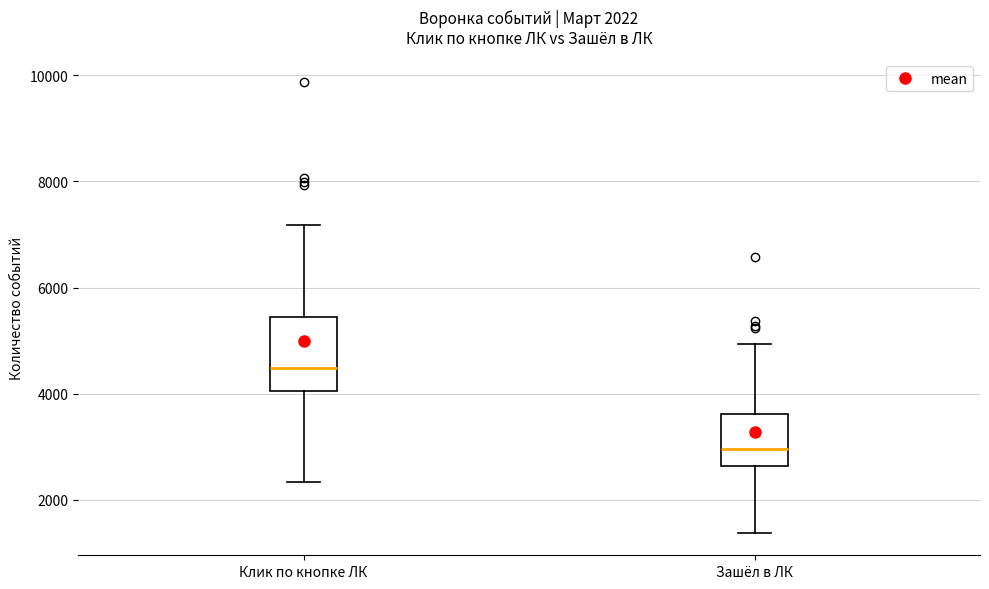

Which box has the lowest median line?

Зашёл в ЛК